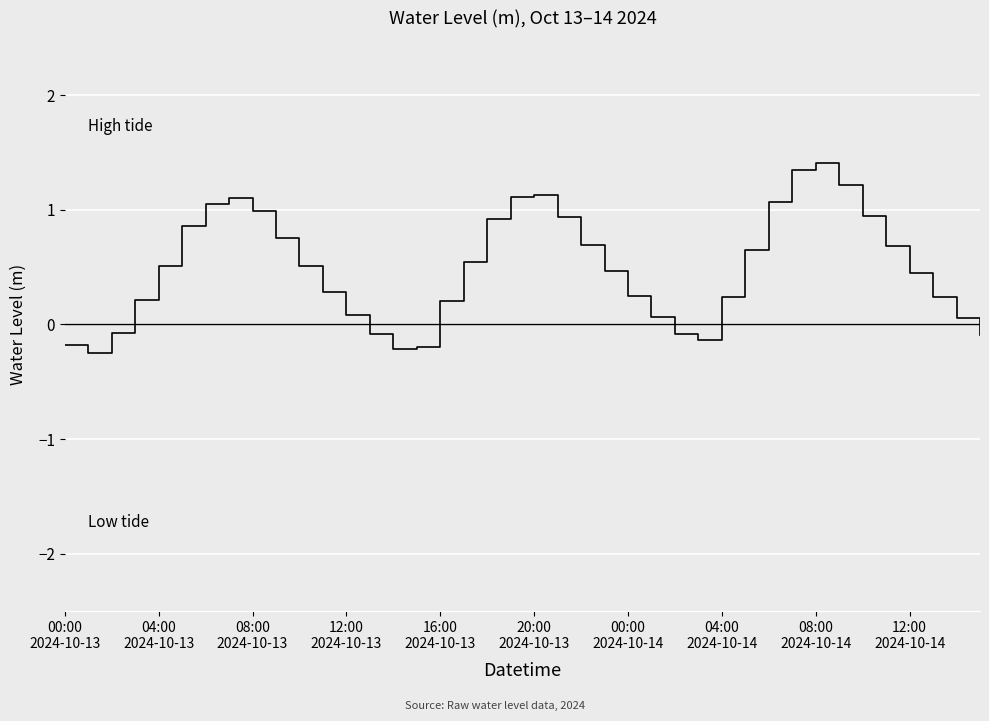

What is the minimum value shown in the chart?

-0.3